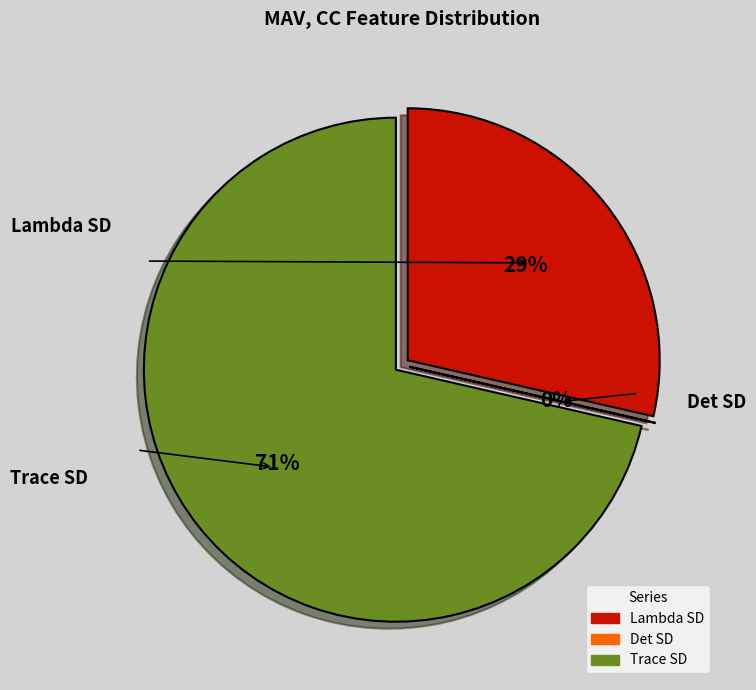

How many segments does this pie chart have?

3